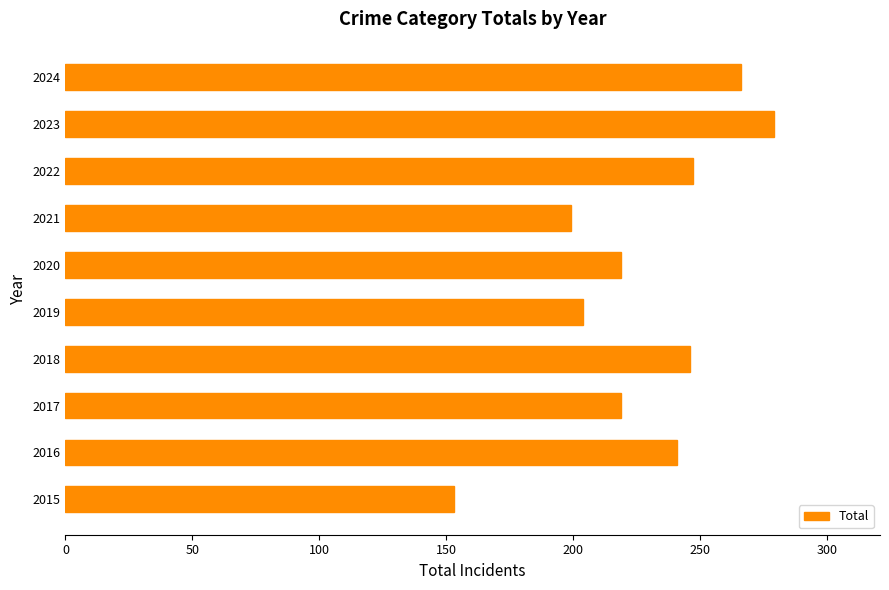

How many bars are there in total?

10